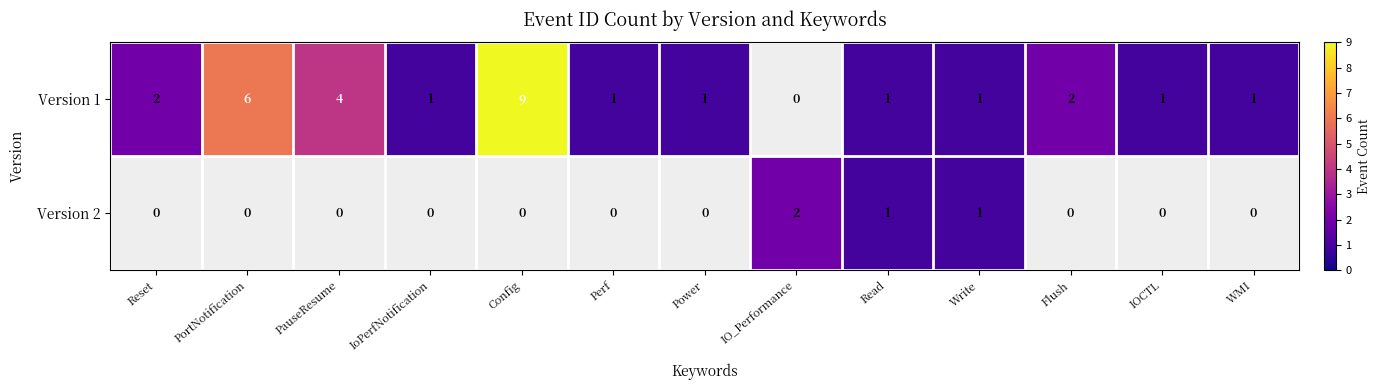

True or false: Version 1 has a value of 0 at WMI.

False